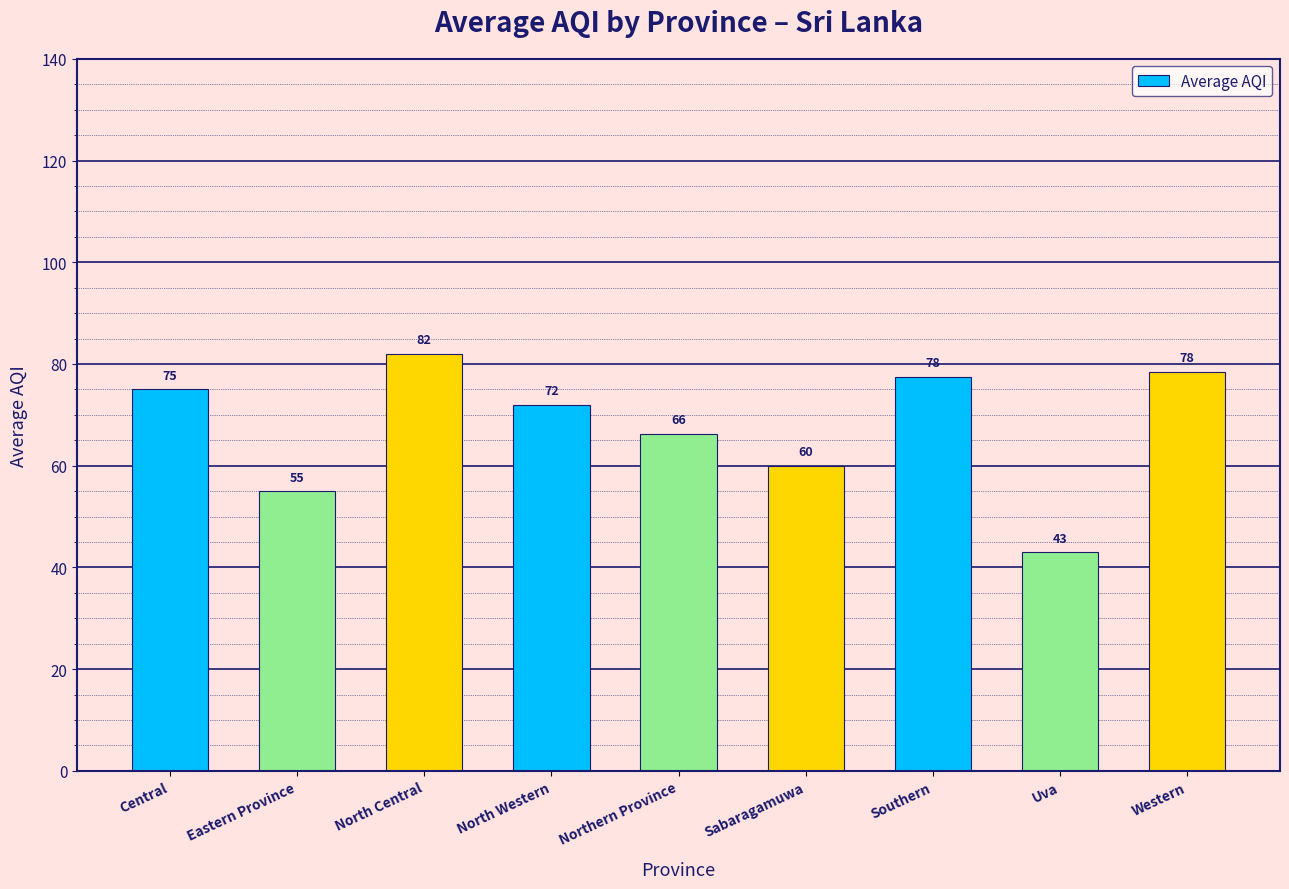

Does the chart contain stacked bars?

No